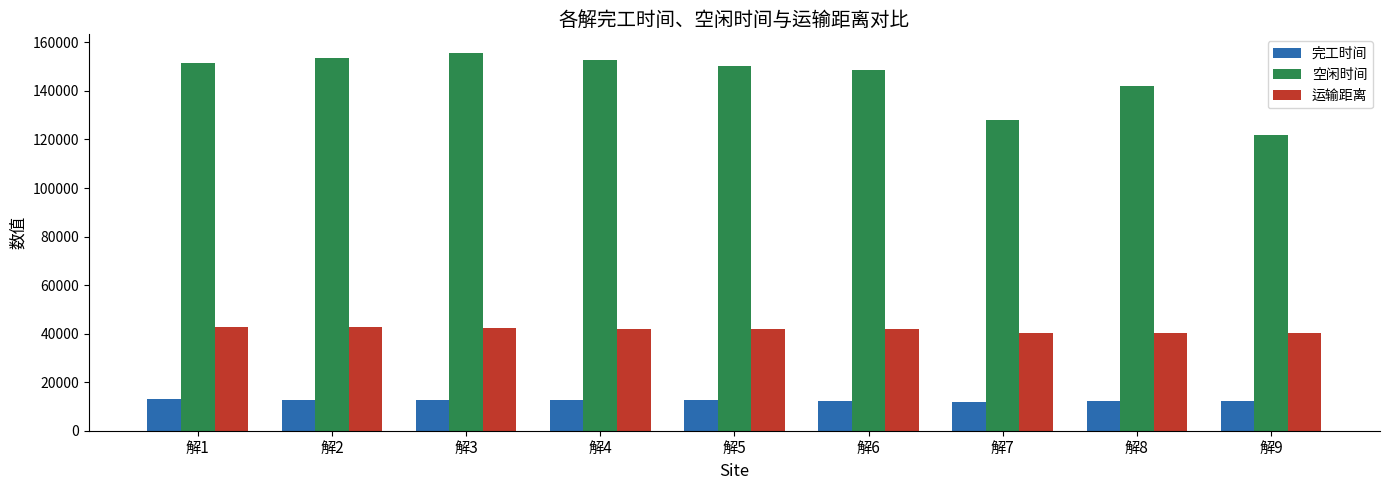

List the series in order of their peak value, lowest first.

完工时间, 运输距离, 空闲时间